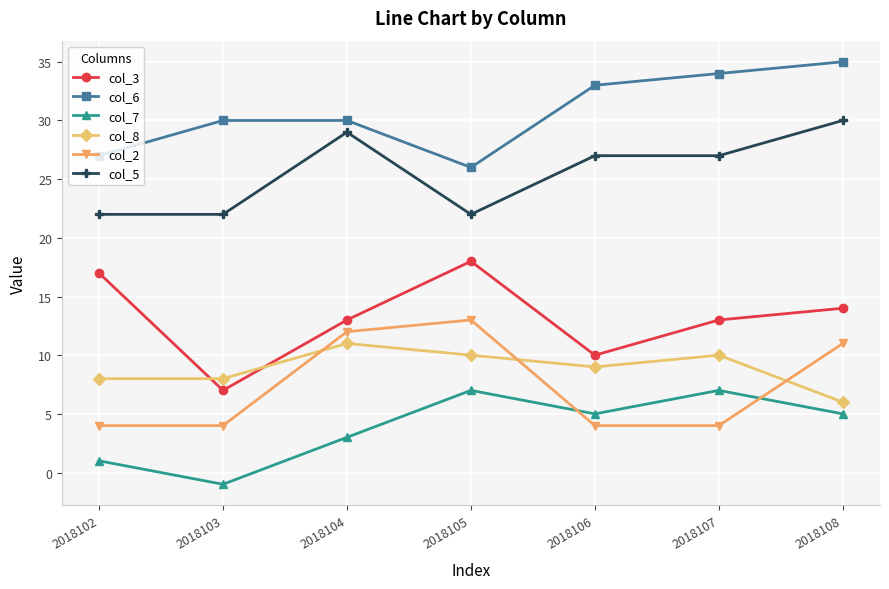

At which category does the chart reach its minimum across all series?

2018103